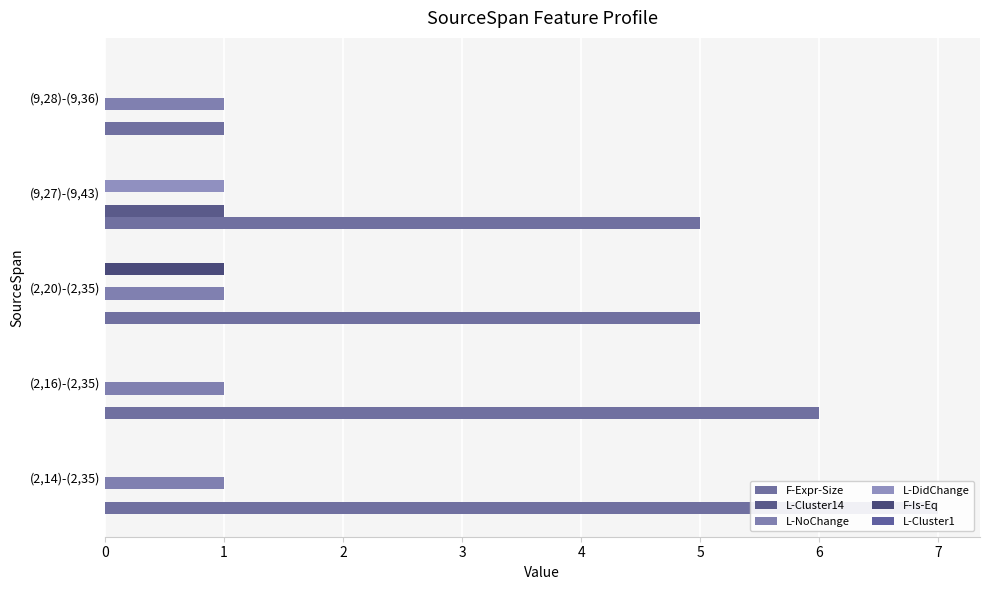

What is the value of the F-Expr-Size bar at the 2nd from the left?

6.0